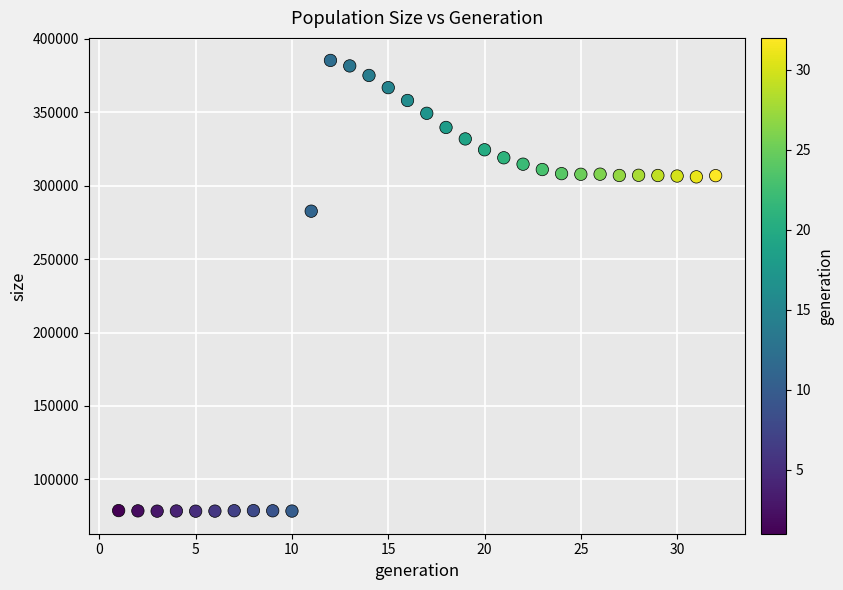

What Y value in the scatter plot is closest to 231798?

282597